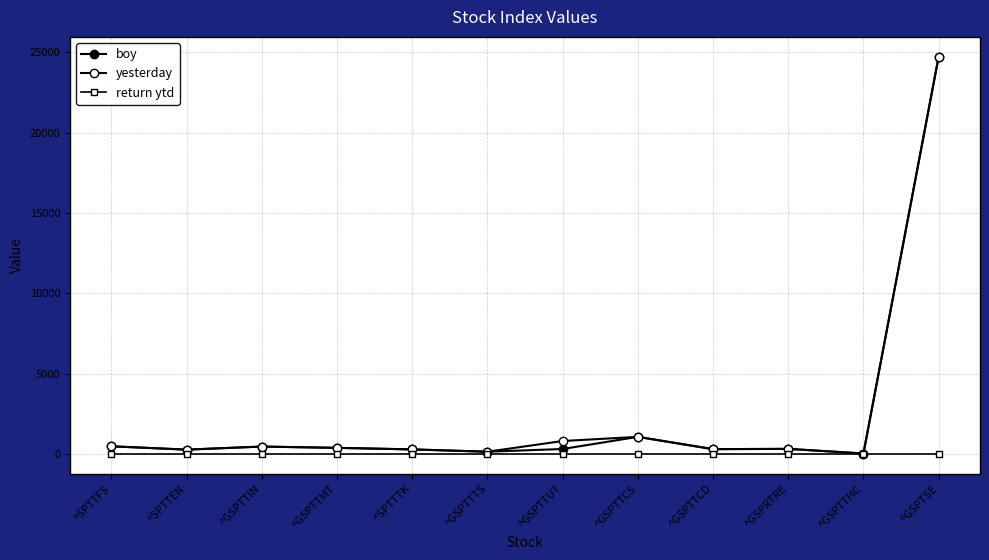

Rank the series by their maximum value, from highest to lowest.

boy, yesterday, return ytd